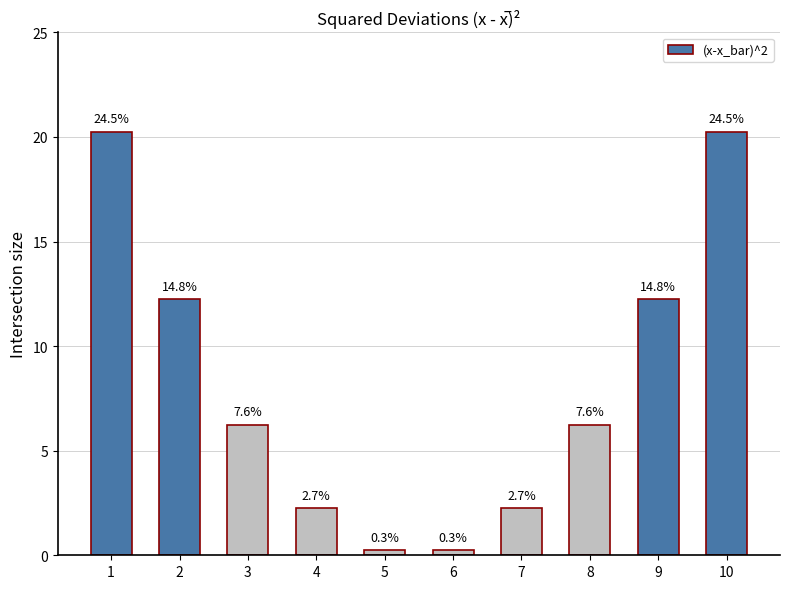

What is the smallest value displayed?

0.2